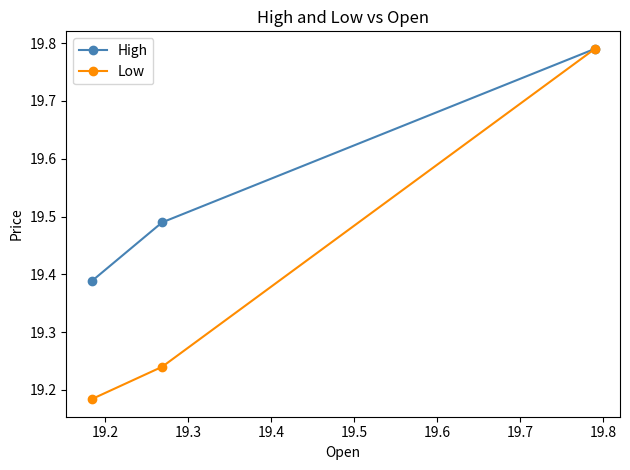

Count the Low values in the range 19 to 20.

3